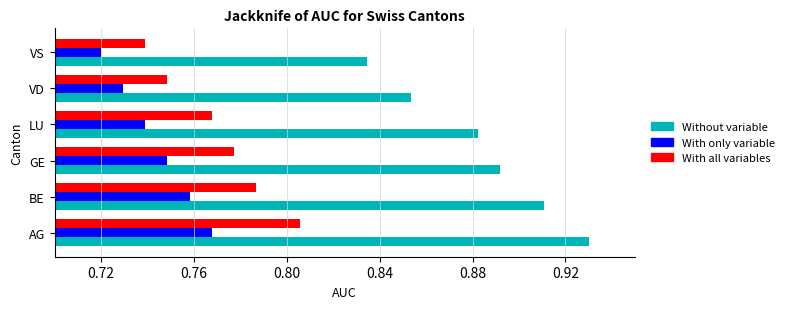

List the series in order of their peak value, highest first.

Without variable, With all variables, With only variable